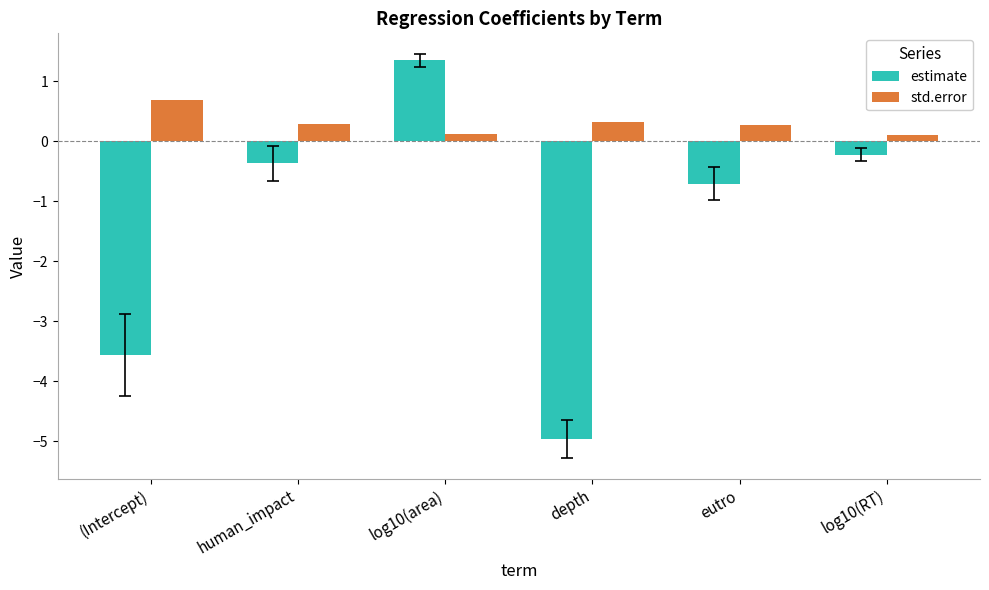

What is the maximum value shown in the chart?

1.3